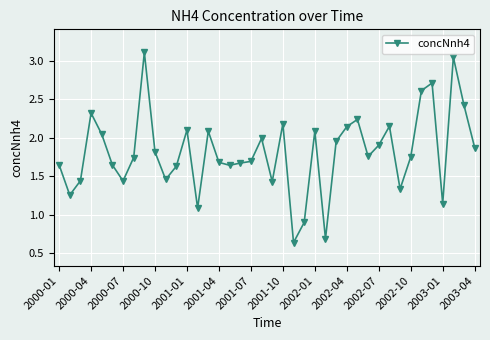

What is the difference between the maximum and minimum values?

2.5